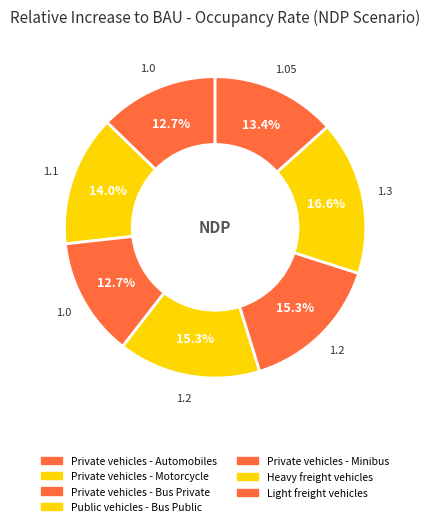

How many segments does this pie chart have?

7